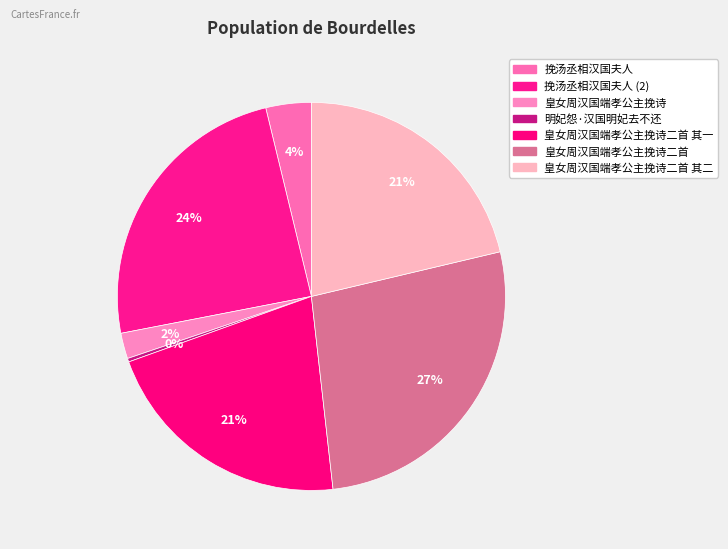

How many segments does this pie chart have?

7